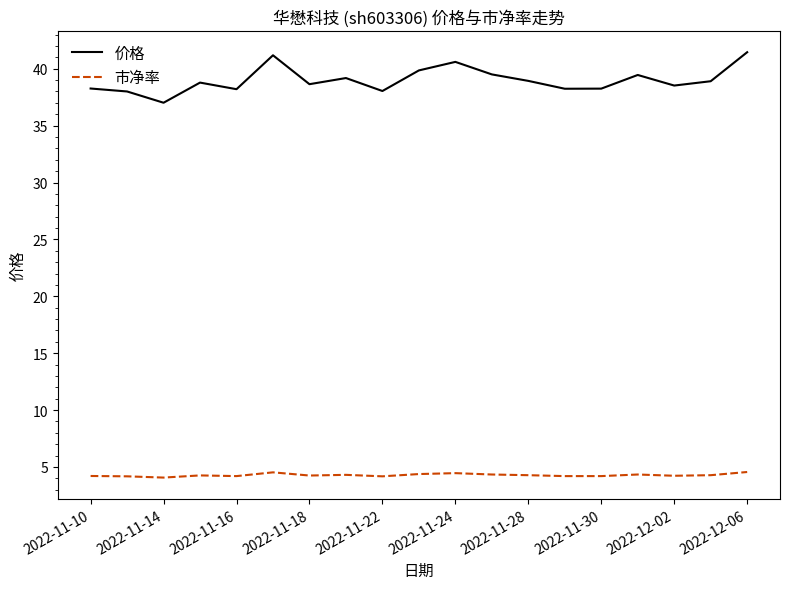

Rank the series by their maximum value, from lowest to highest.

市净率, 价格